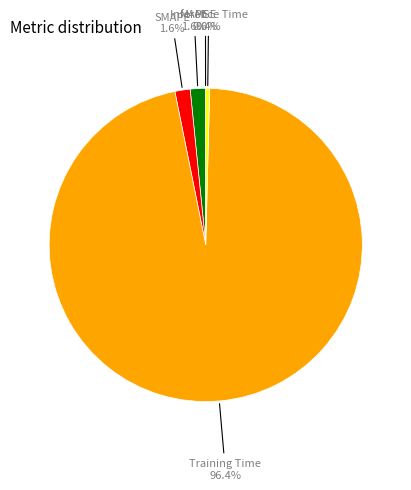

Does any single category account for the majority?

Yes